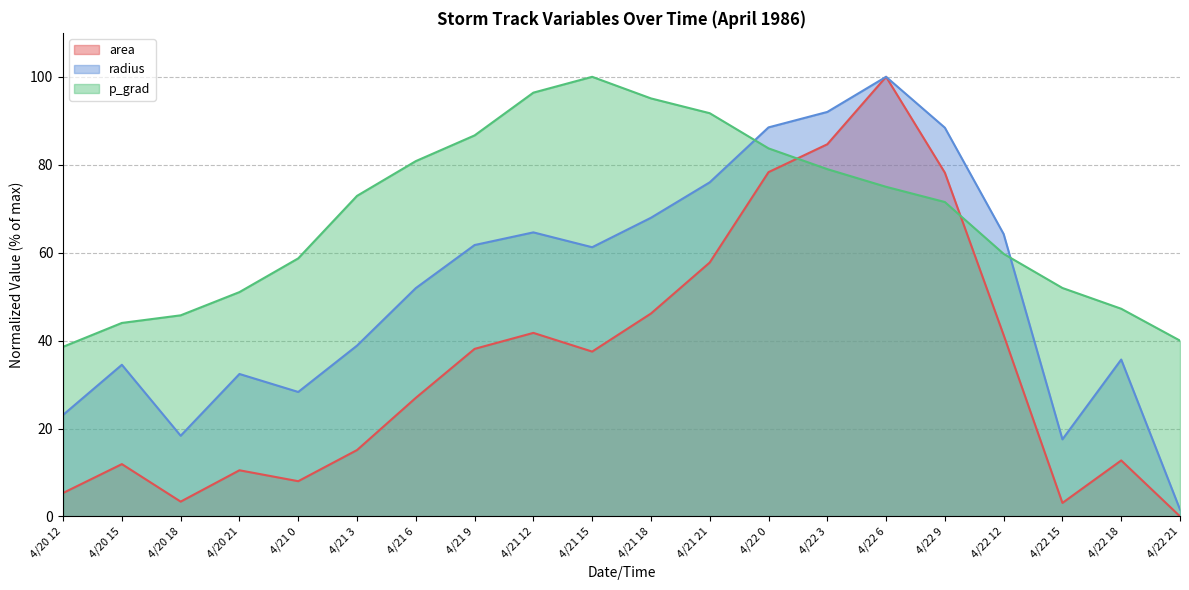

Is it true that p_grad equals 40.0 at 4/22 21?

True